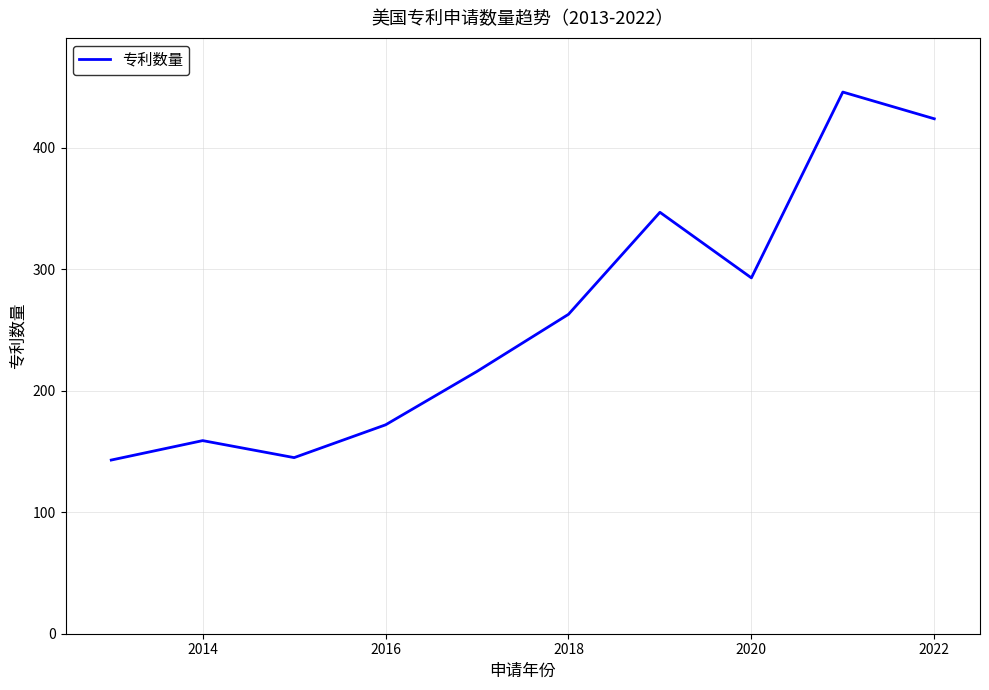

What is the difference between the maximum and minimum values?

303